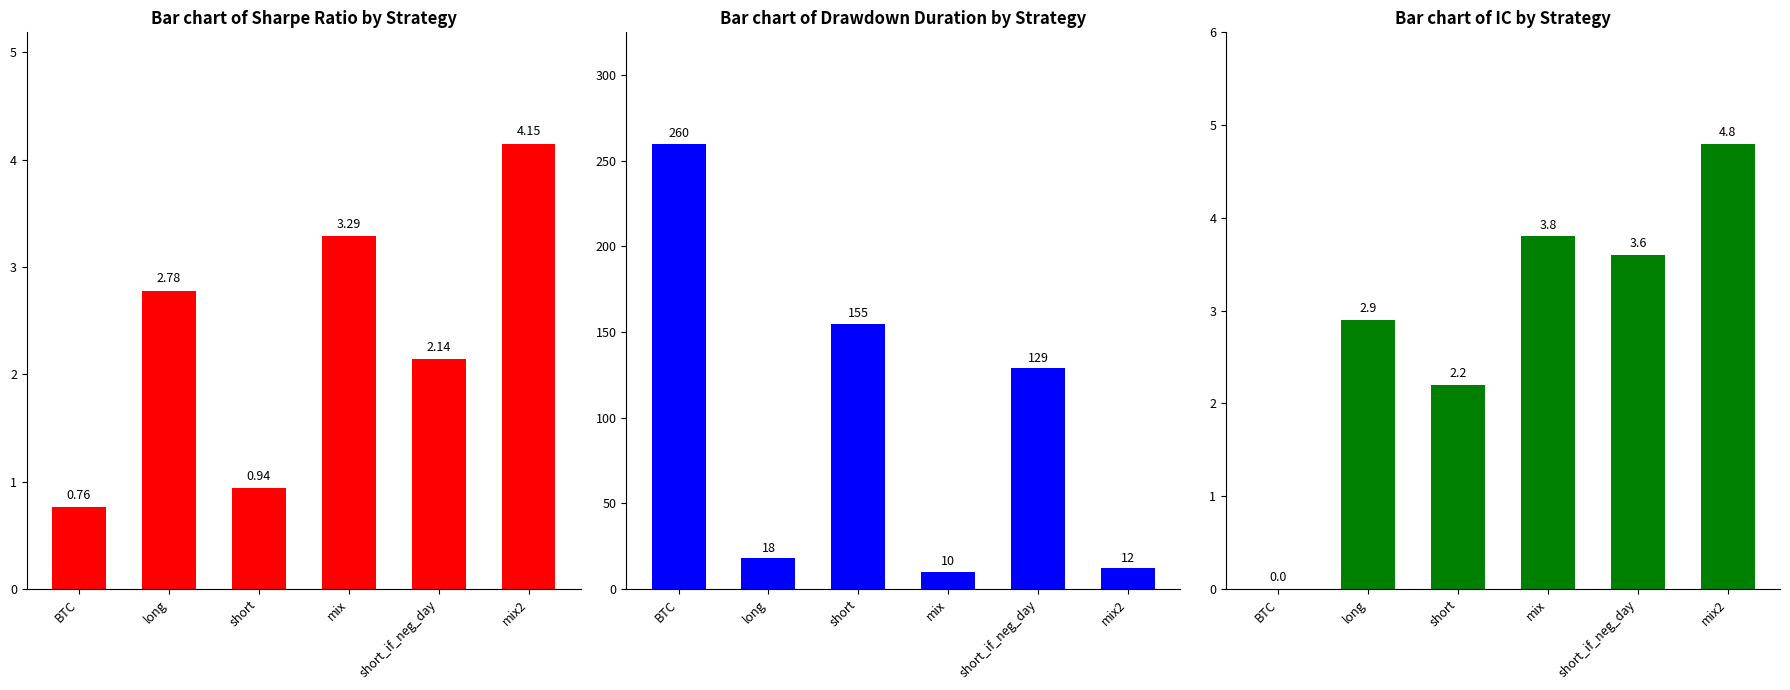

How many data points does each series have?

6